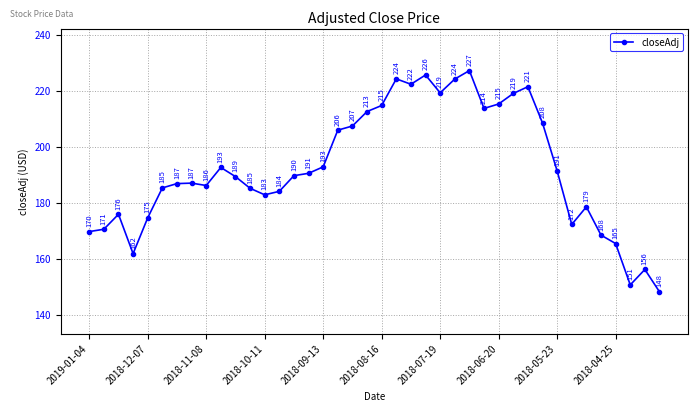

What is the difference between the maximum and minimum values?

78.9